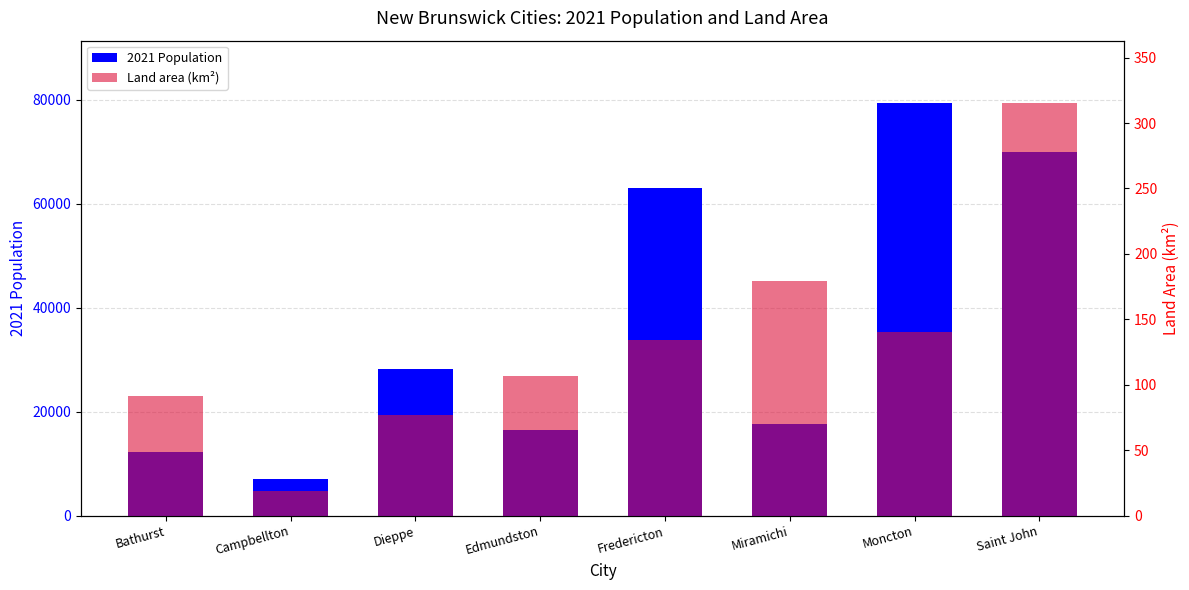

Which label corresponds to the largest value in the chart?

Moncton